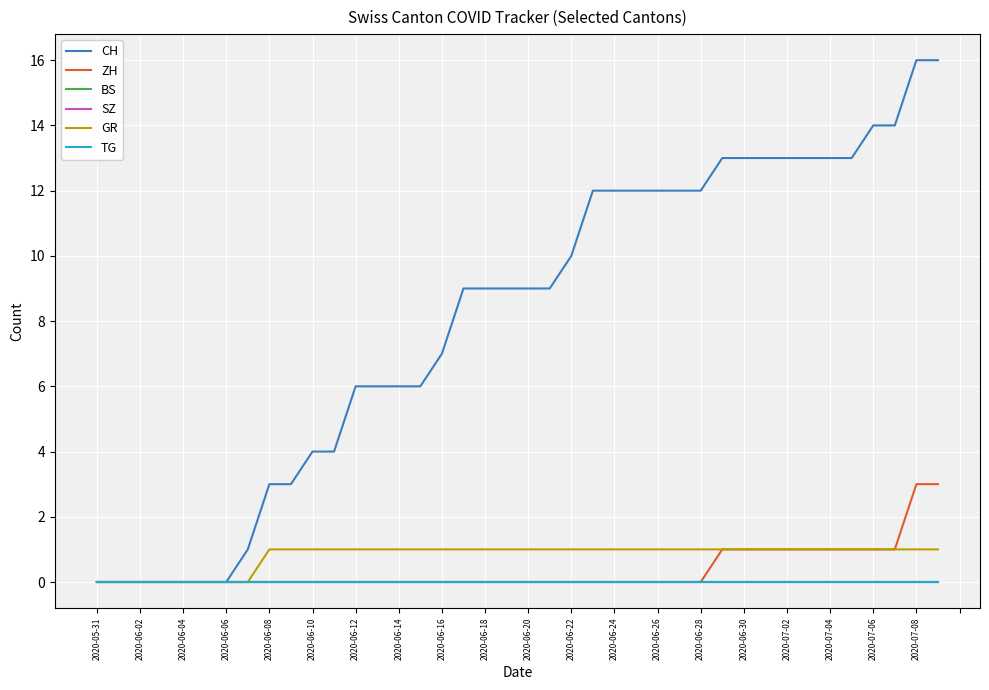

Does the chart have visible grid lines?

Yes